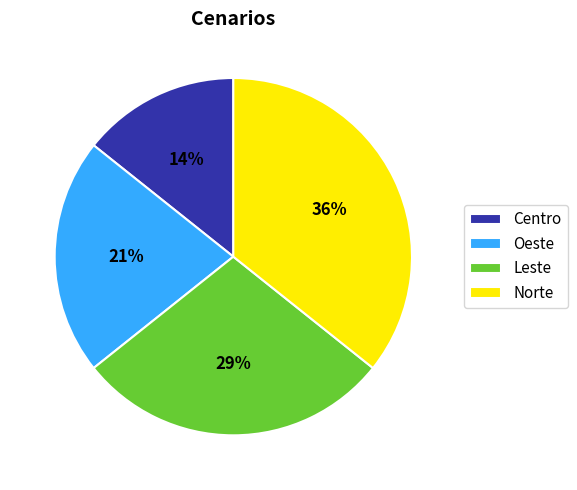

To the nearest percent, what percentage of the pie is Norte?

36%